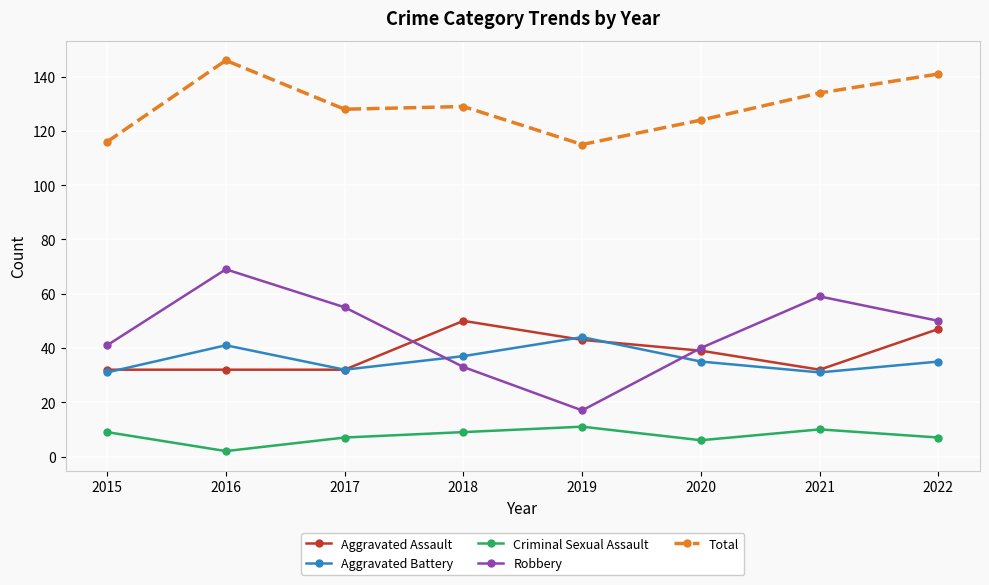

Is it true that Aggravated Battery equals 70 at 2019?

False